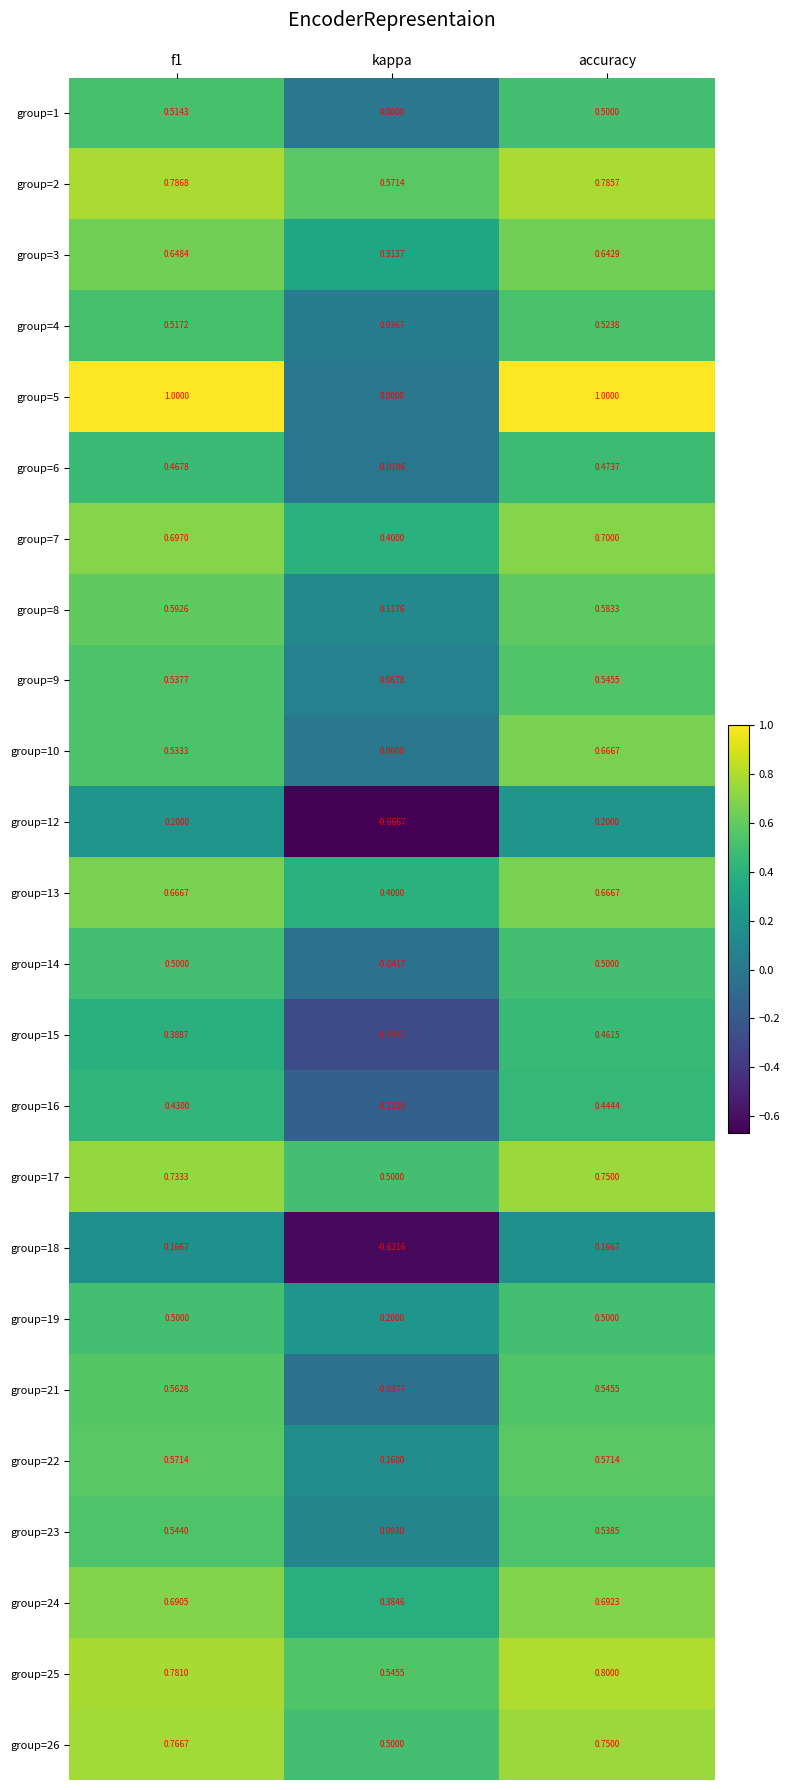

At which category is the sum across all series the highest?

accuracy